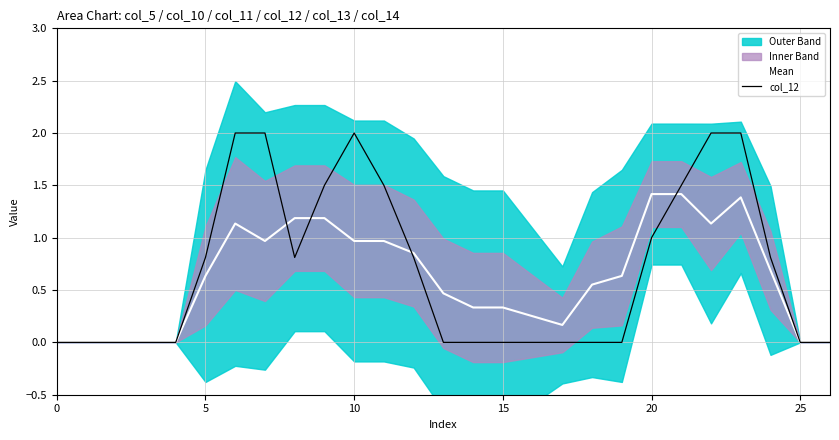

What is the total value across all series at 24?

1.5